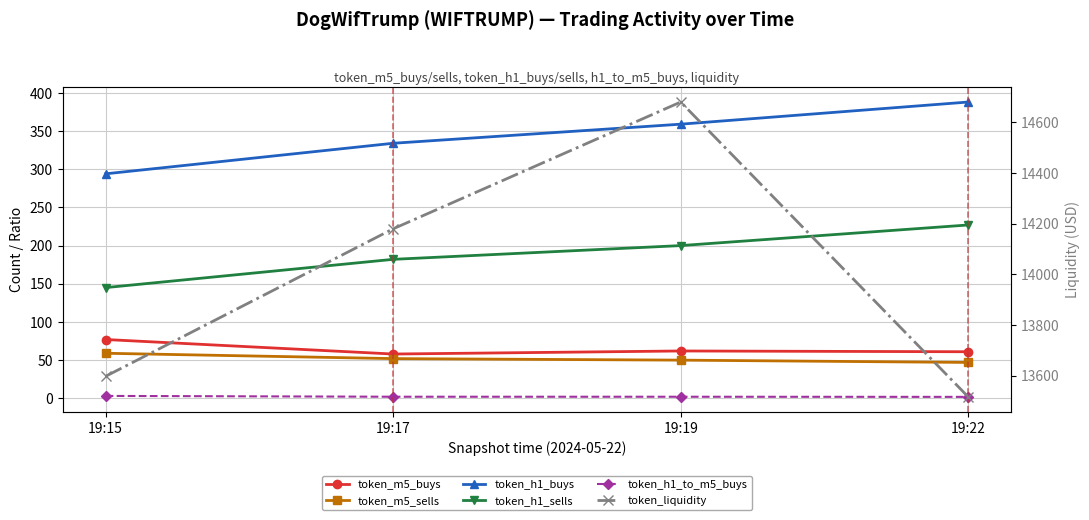

Between 19:17 and 19:15, which is larger?

19:15